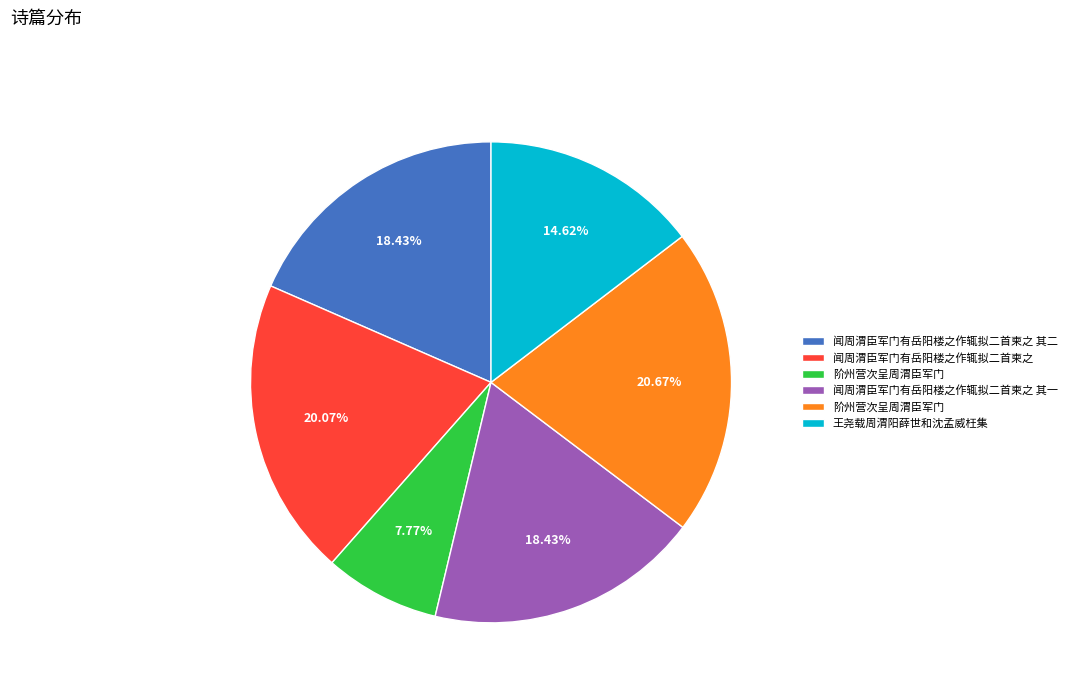

Count the number of slices in the pie.

6